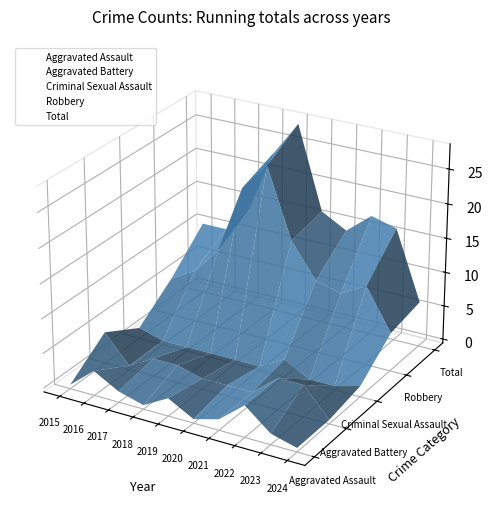

The Total series shows -0.0 at 2024. True or false?

True